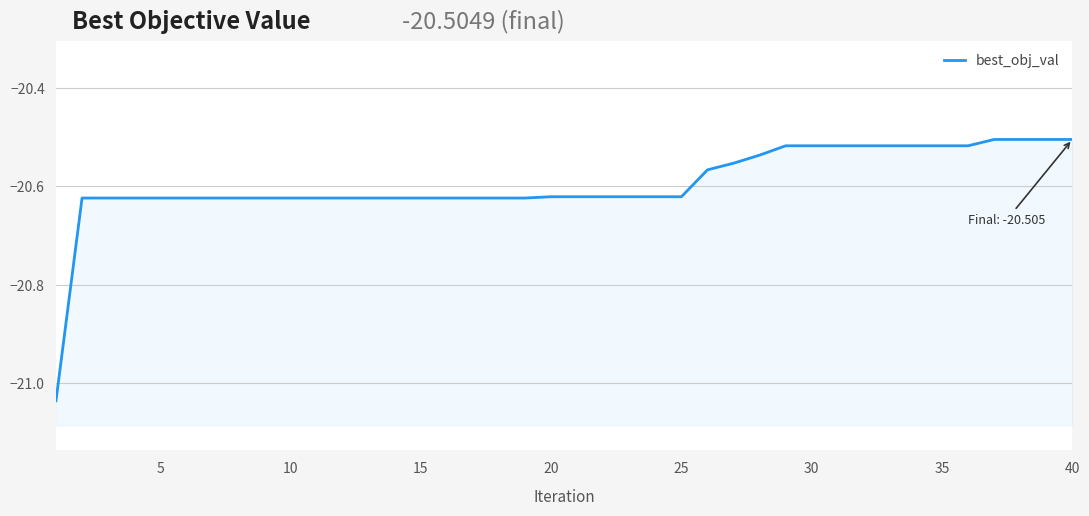

True or false: the data shows -7.5 at 5.

False